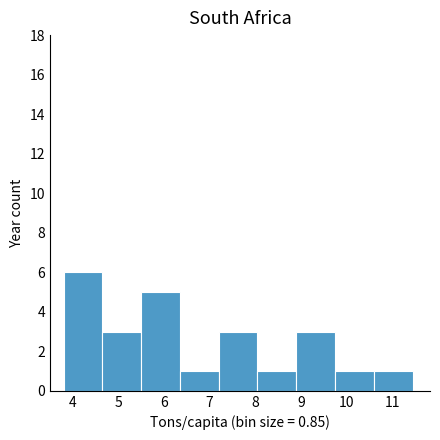

Reading left to right, transcribe this chart: for each bar, give the range it covers on the x-axis and its height. Neither the bar edges nor the heights are printed on the chart, so give them approximately, as read against the axes.

3.80 to 4.65: 6
4.65 to 5.50: 3
5.50 to 6.35: 5
6.35 to 7.20: 1
7.20 to 8.05: 3
8.05 to 8.90: 1
8.90 to 9.75: 3
9.75 to 10.60: 1
10.60 to 11.45: 1